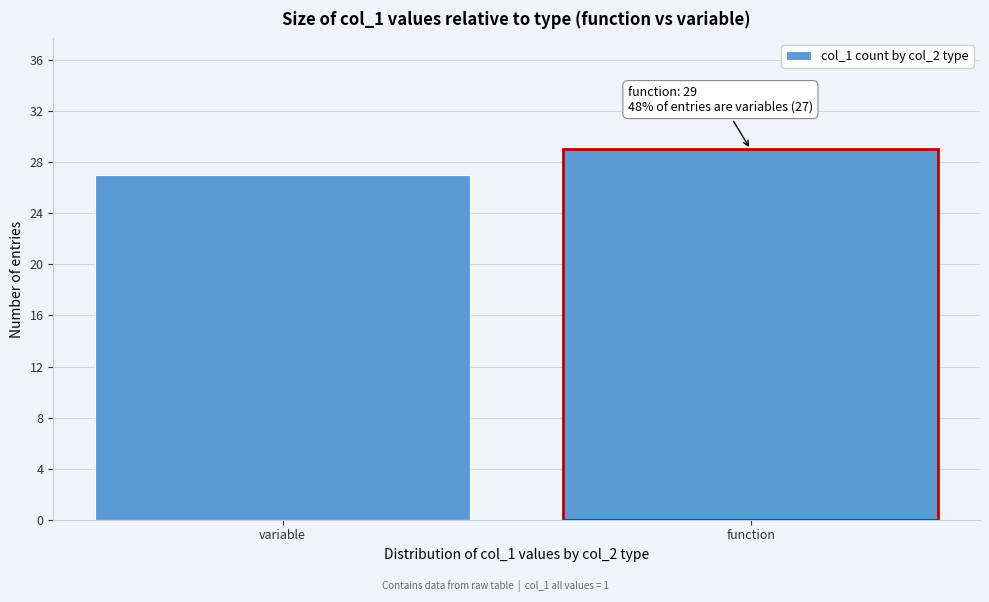

Reading right to left, transcribe all the data shown in this chart.

function=29	variable=27